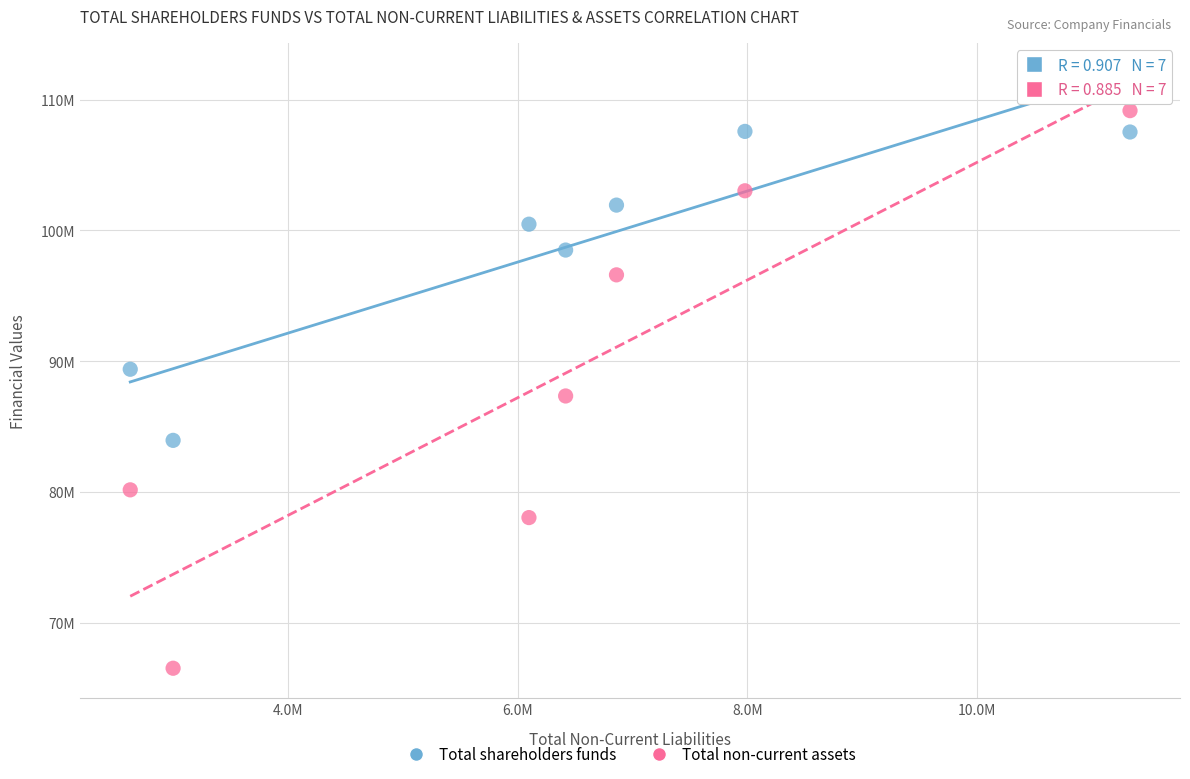

Which series has the largest Y range (max minus min)?

Total non-current assets